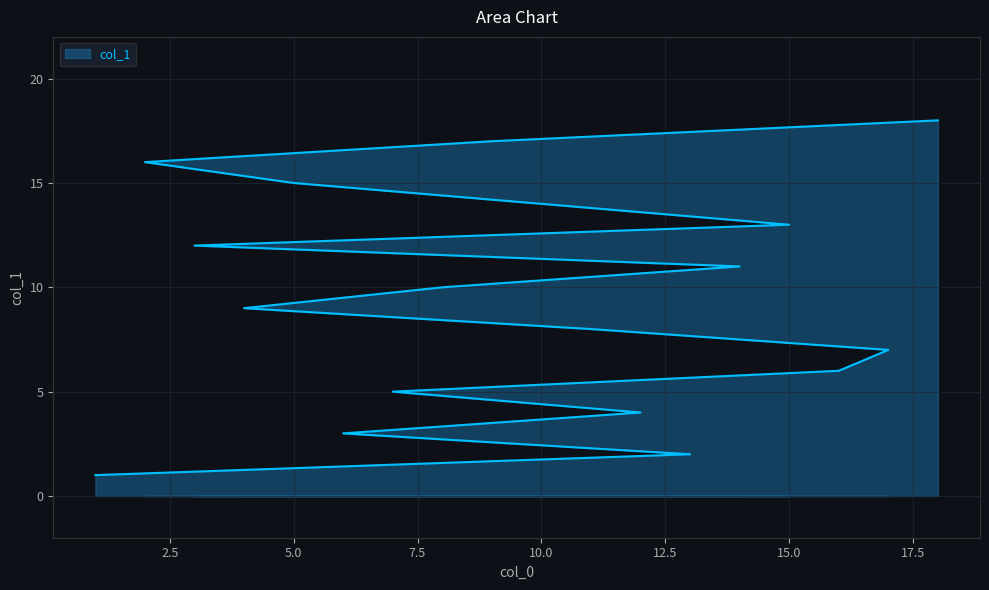

Is it true that the value at 16 is 9?

False